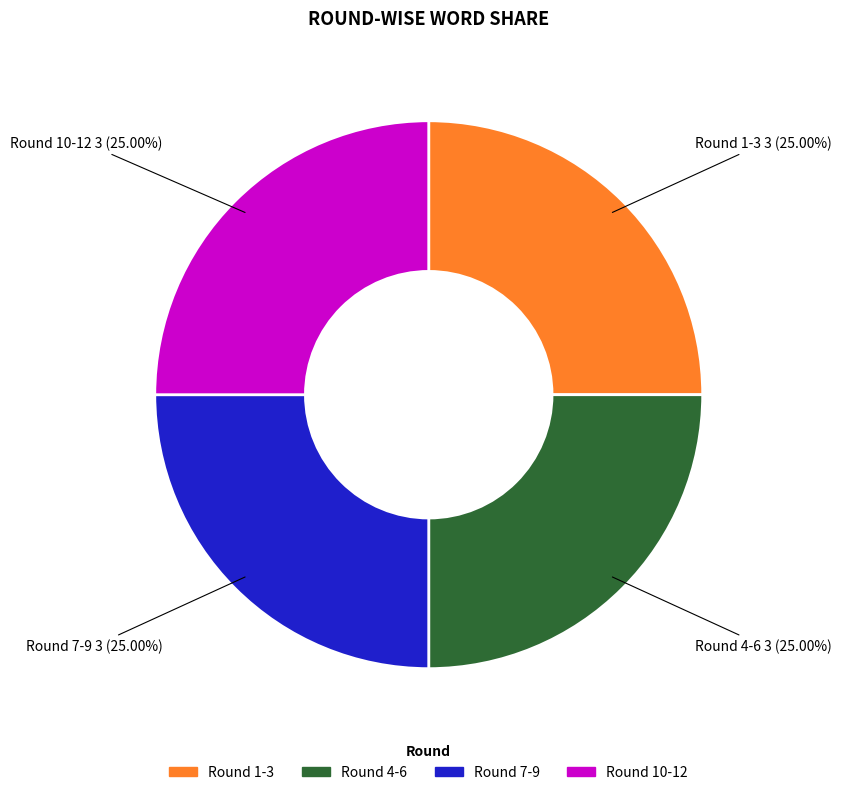

Does any single category account for the majority?

No